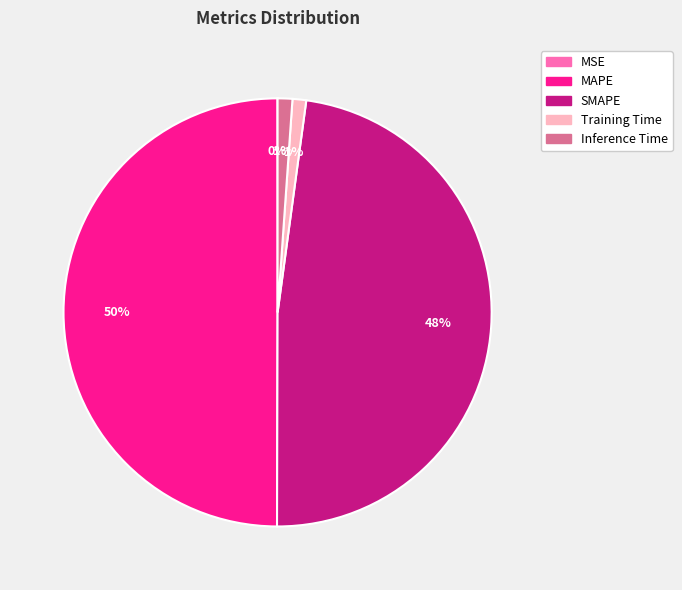

What is the largest slice in the pie chart?

MAPE